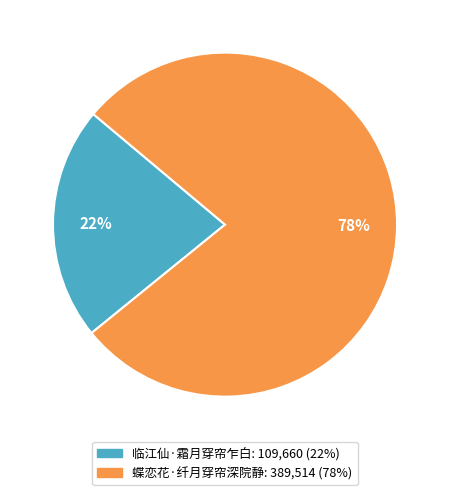

Combined, do 蝶恋花·纤月穿帘深院静 and 临江仙·霜月穿帘乍白 account for over 50%?

Yes